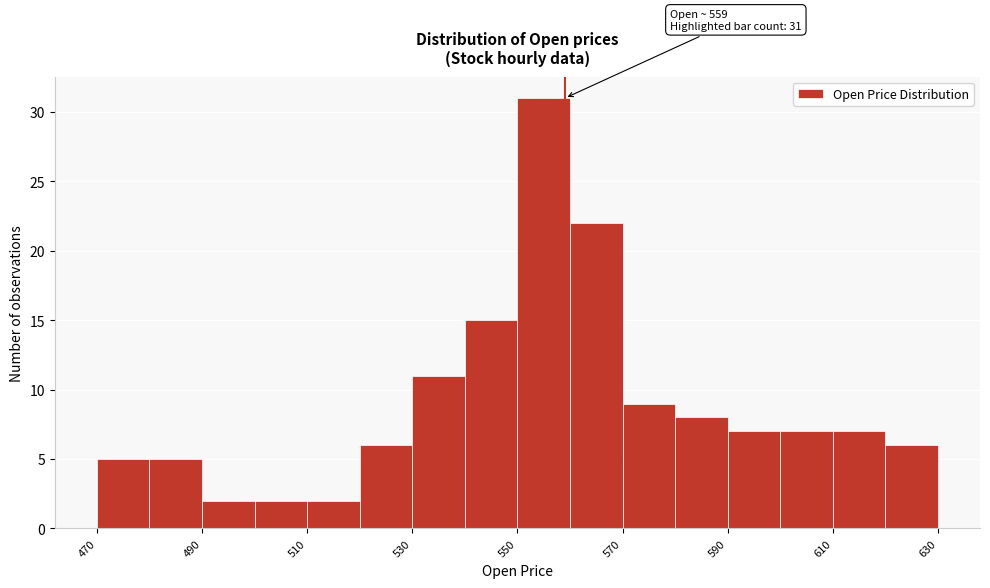

Which range on the x-axis has the tallest bar?

550 to 560